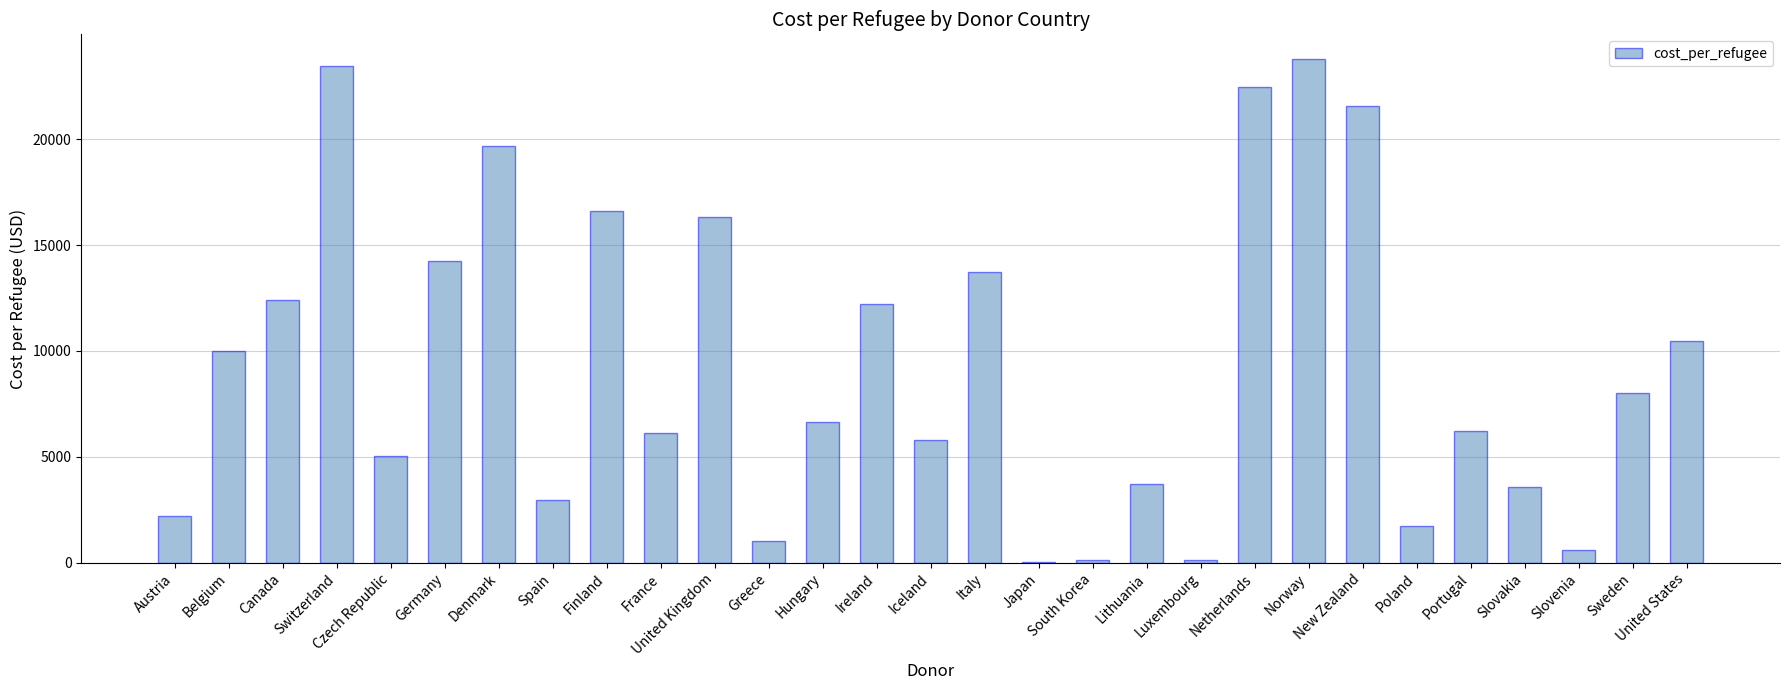

The value at Slovakia is 3586.2. True or false?

True